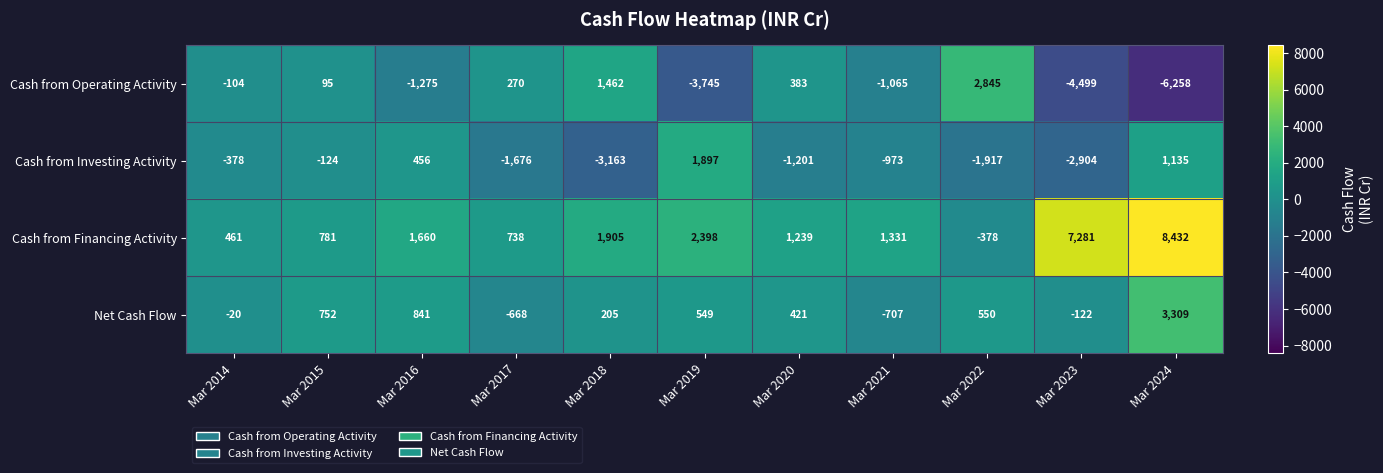

How many series are shown in this chart?

4